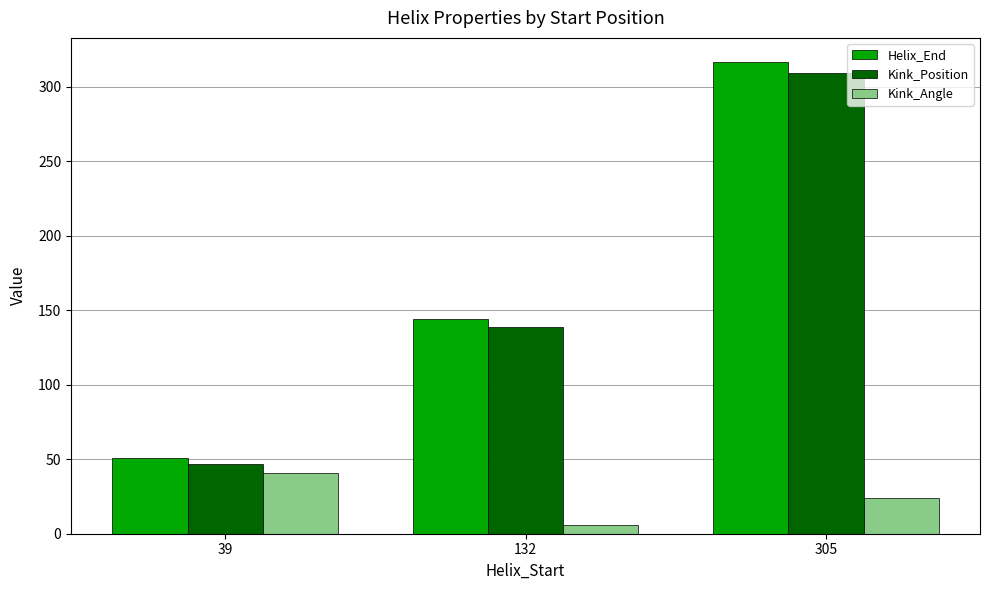

Reading right to left, extract all data points from this chart.

Helix_End: 317.0	144.0	51.0
Kink_Position: 309.0	139.0	47.0
Kink_Angle: 23.9	6.0	40.6